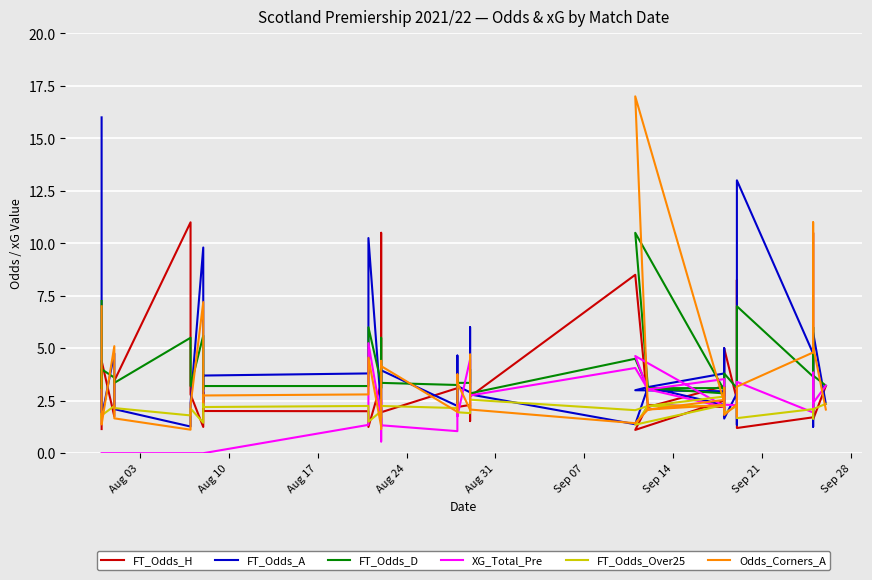

How many categories are shown in the chart?

40